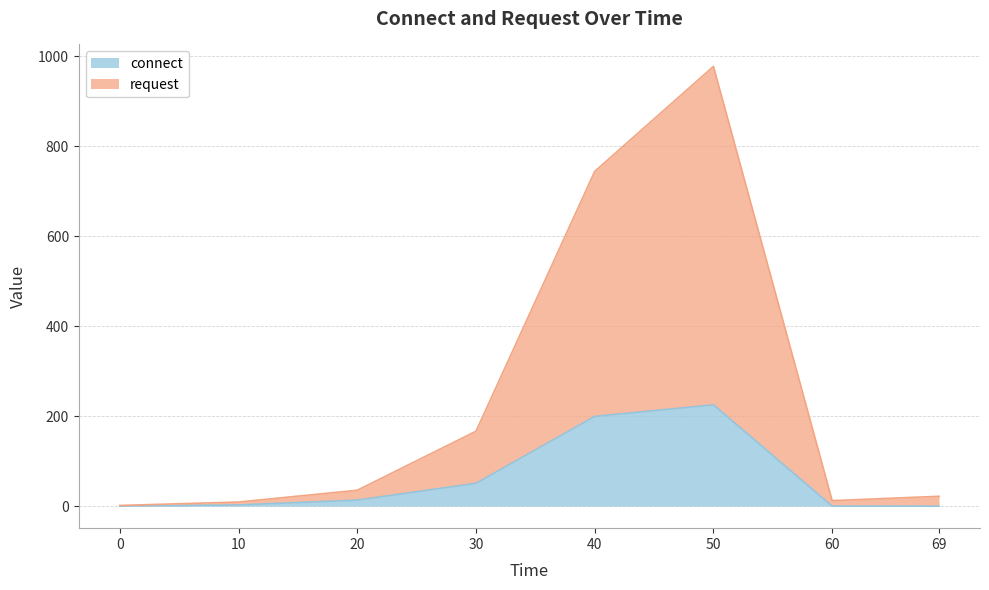

What is the sum of all request values?

1968.8